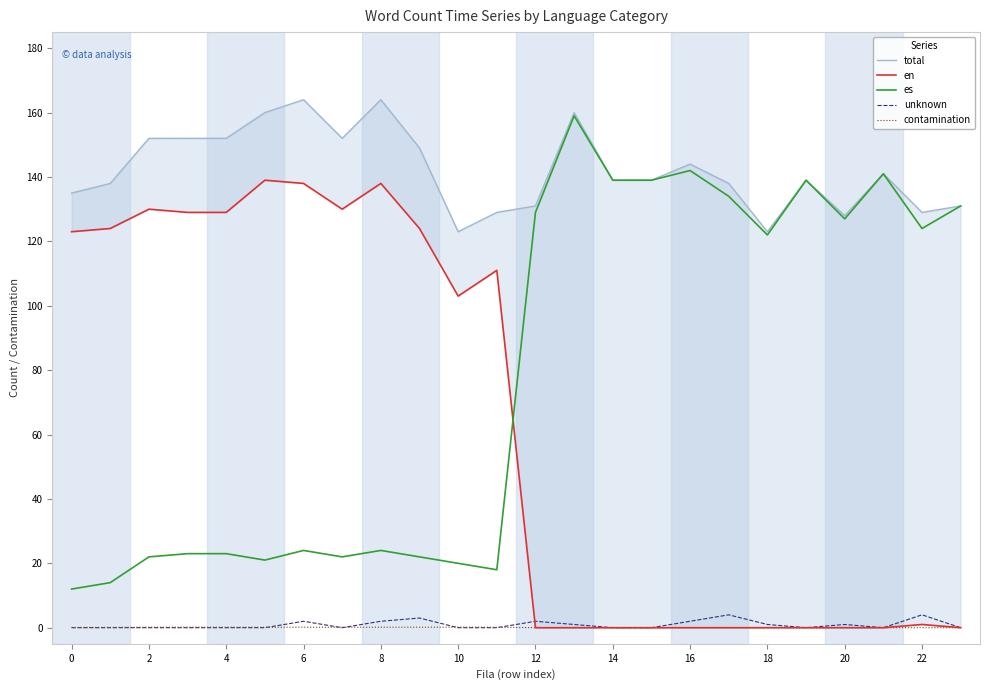

True or false: es has a value of 75.0 at 20.

False